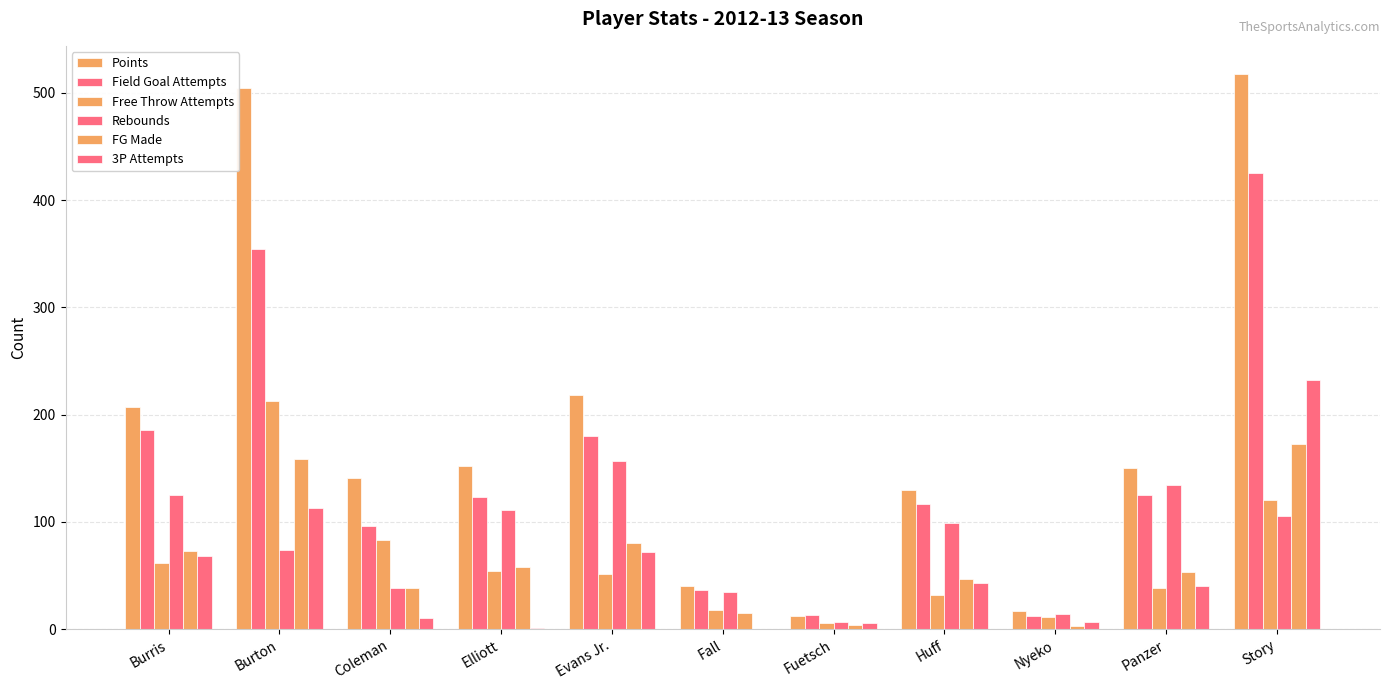

Are the bars horizontal?

No